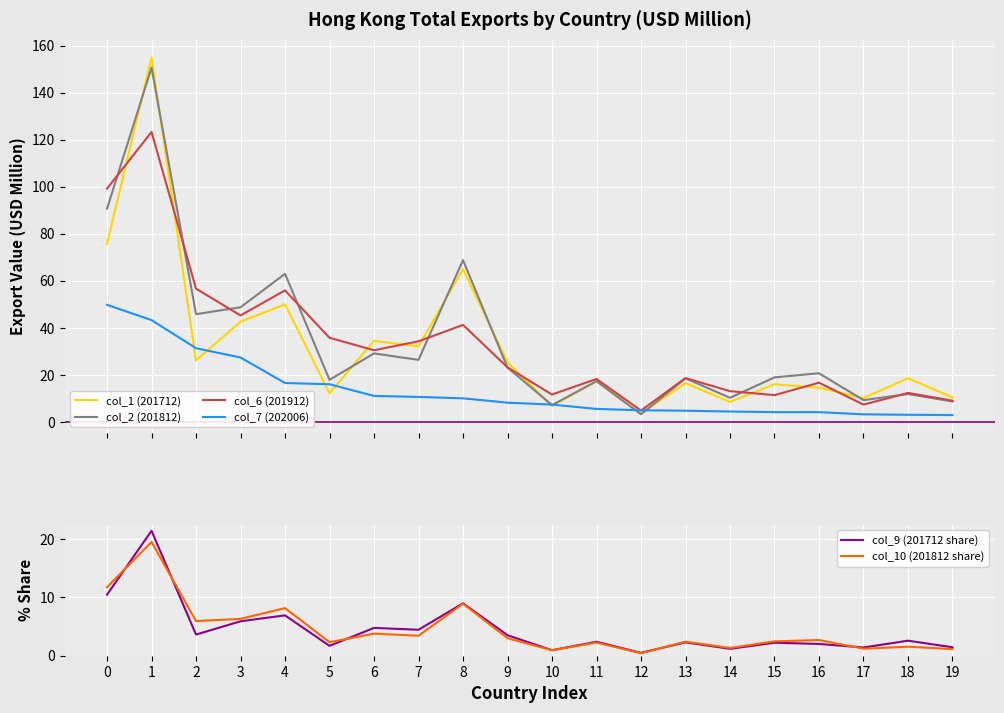

Between which two adjacent categories do col_1 (201712) and col_7 (202006) first intersect?

1 and 2